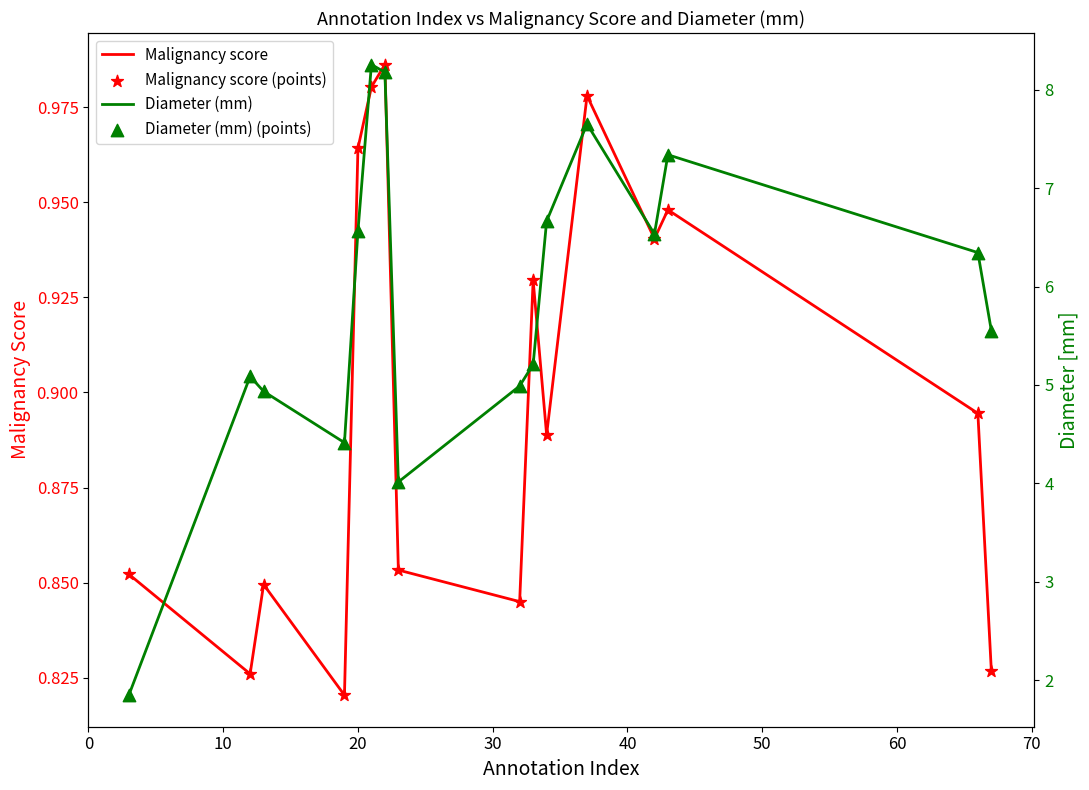

At how many categories does at least one series exceed 5?

11